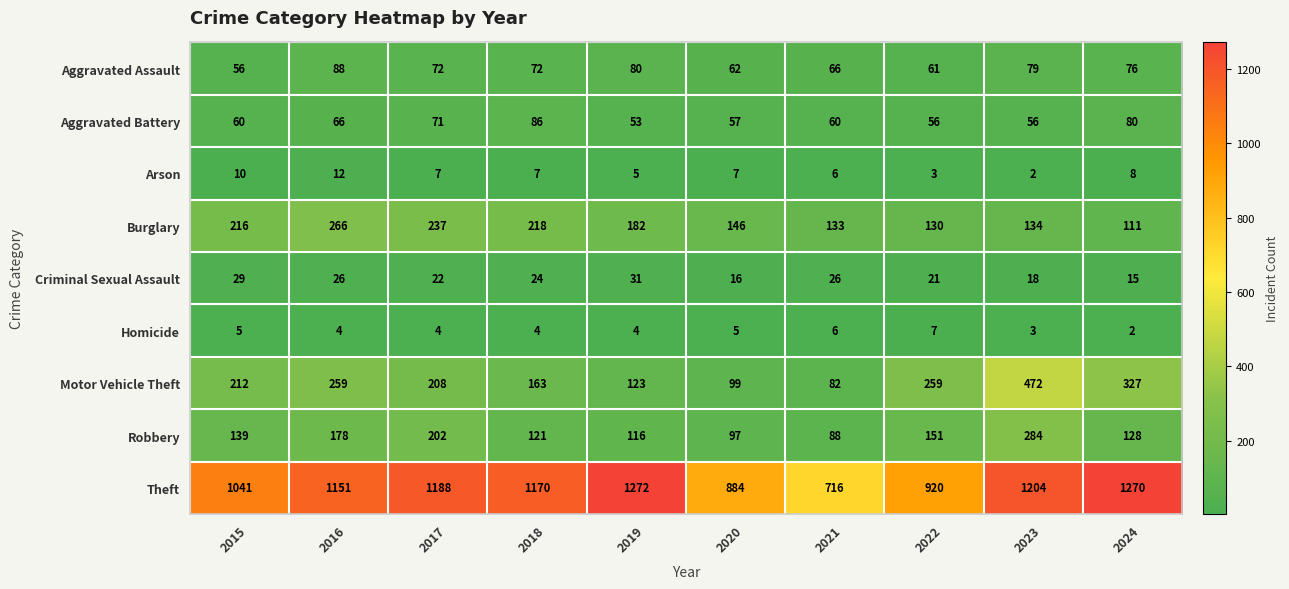

What is the sum of all Arson values?

67